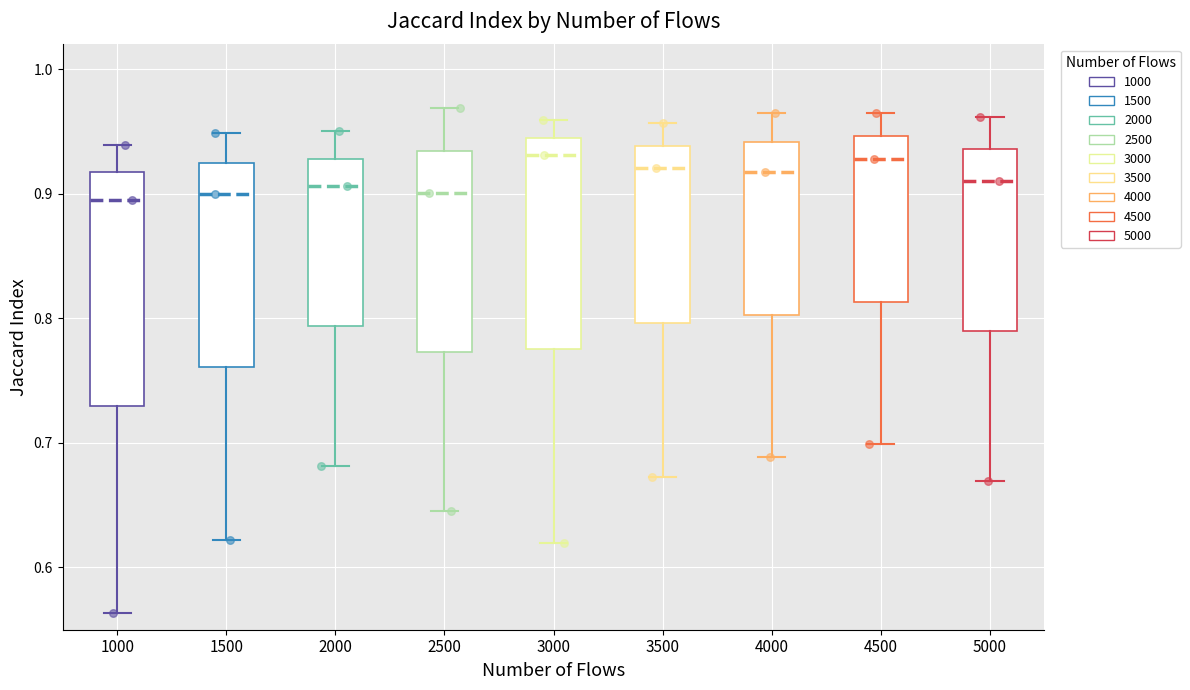

Where does the lower whisker of the box at x = 3500 end on the y-axis? The values are not printed on the chart, so give them approximately, as read against the axis.

0.67